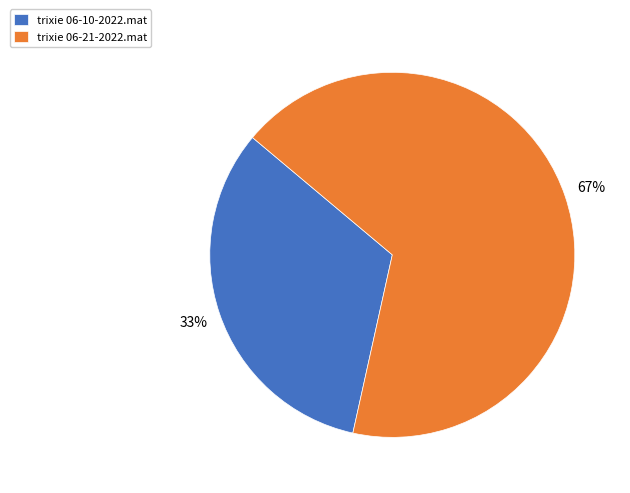

To the nearest percent, what portion does trixie 06-21-2022.mat represent?

67%